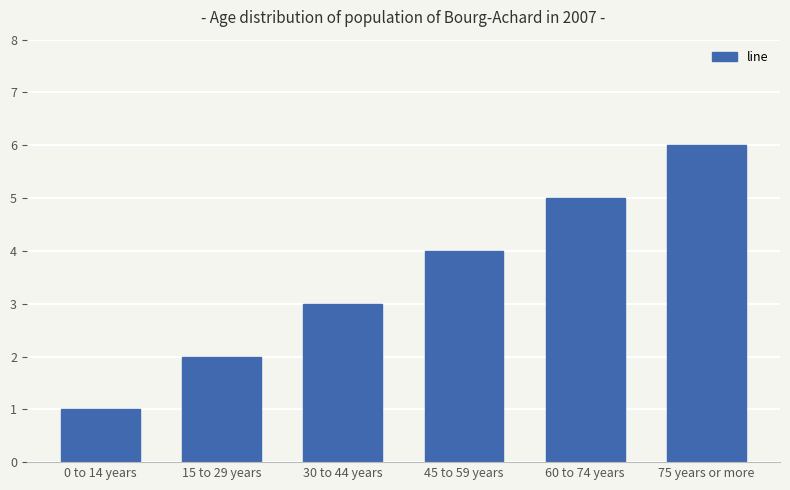

Reading right to left, extract all data points from this chart.

6	5	4	3	2	1